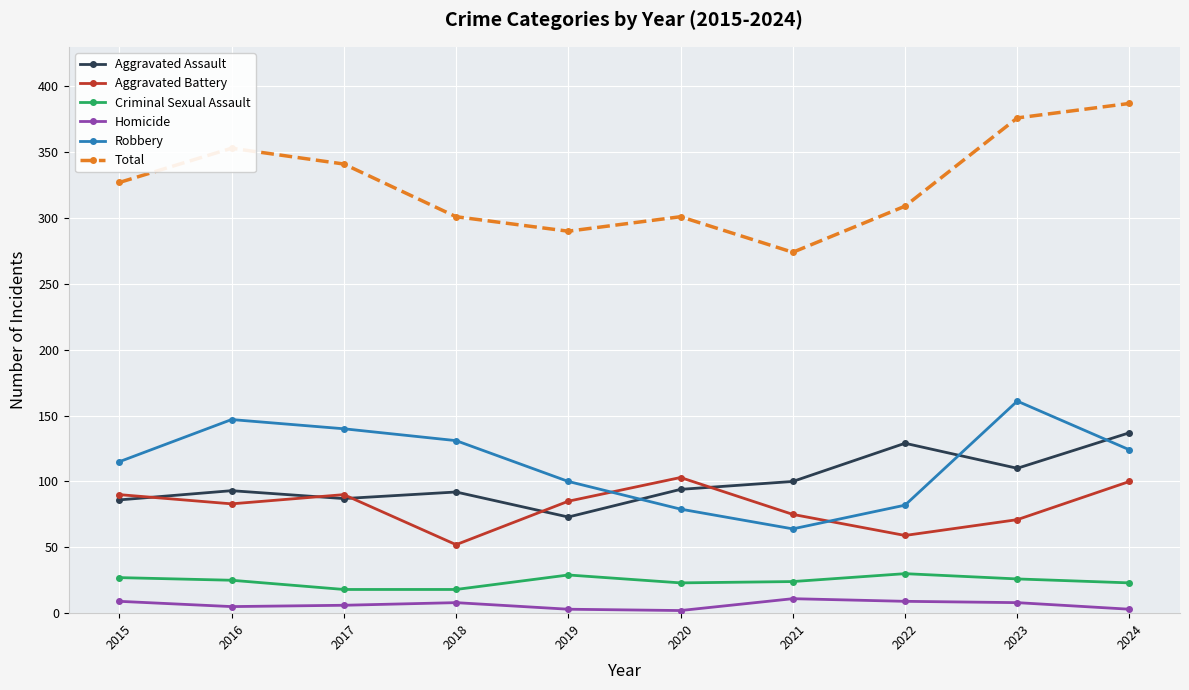

Which label corresponds to the largest value in the chart?

2024